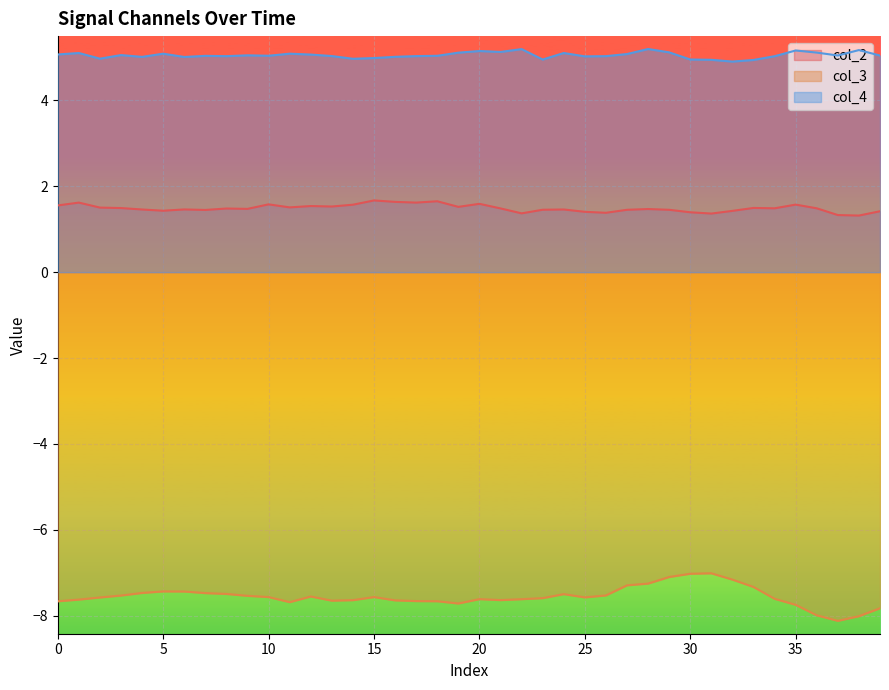

What is the sum of the col_2 values at 14 and 28?

3.0